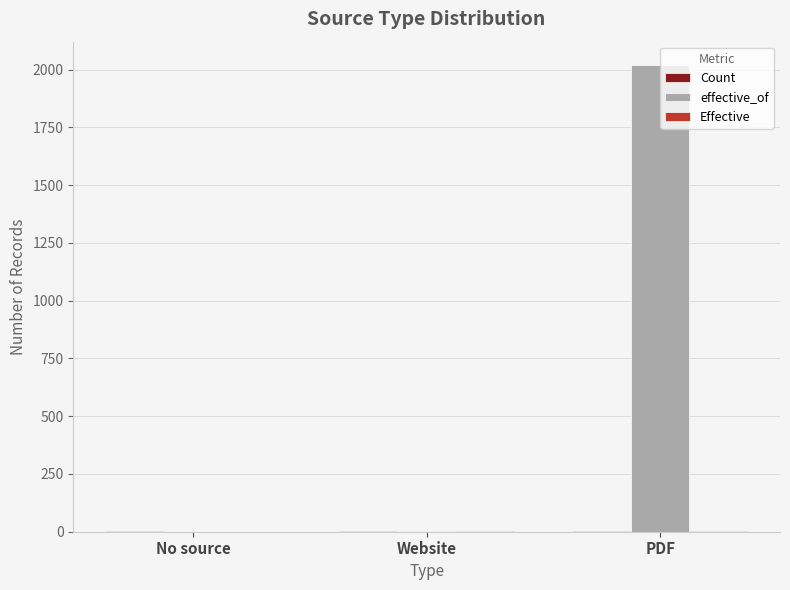

True or false: effective_of has a value of -991 at No source.

False